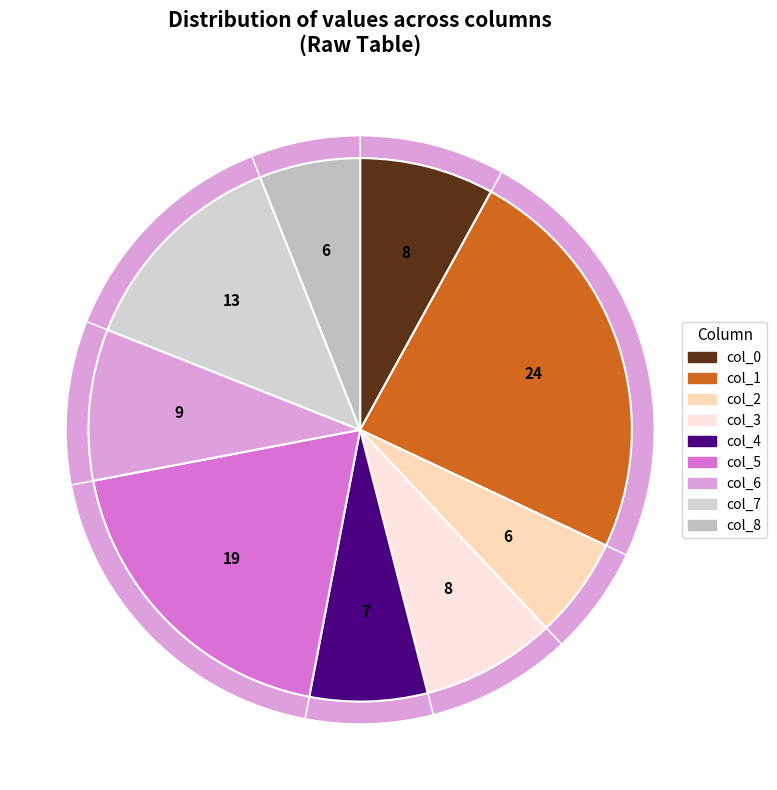

Rank the categories by value from highest to lowest.

col_1, col_5, col_7, col_6, col_0, col_3, col_4, col_2, col_8